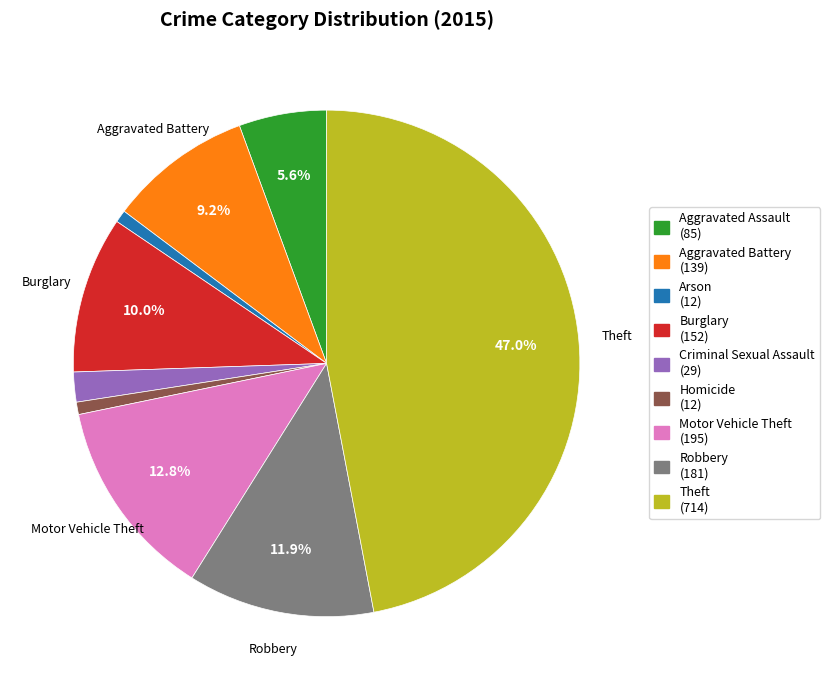

Is there a majority slice in this chart?

No